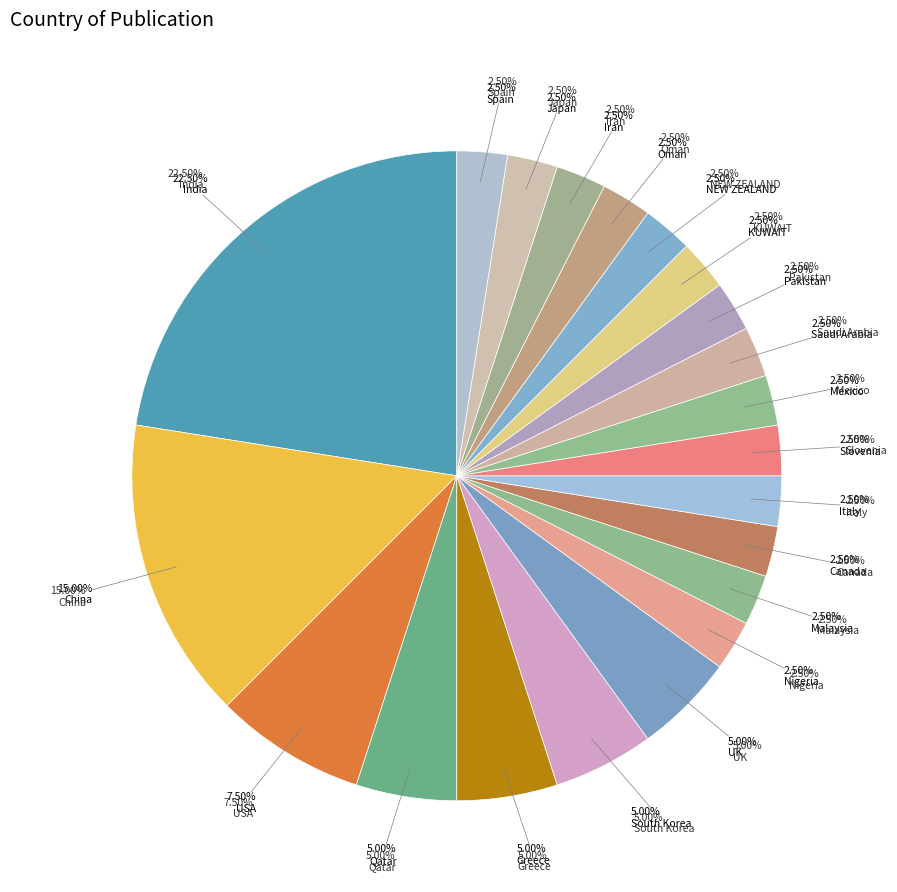

How many segments does this pie chart have?

21